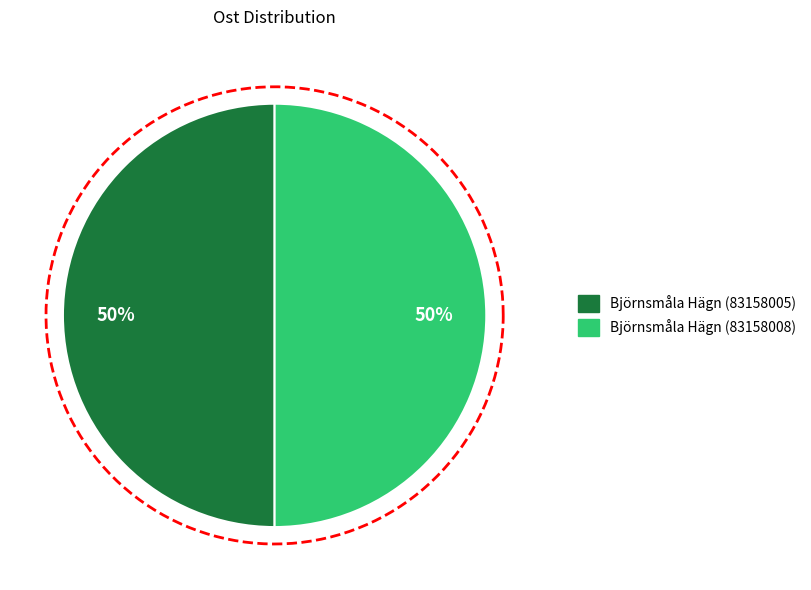

Which slice is the smallest?

Björnsmåla Hägn (83158005)